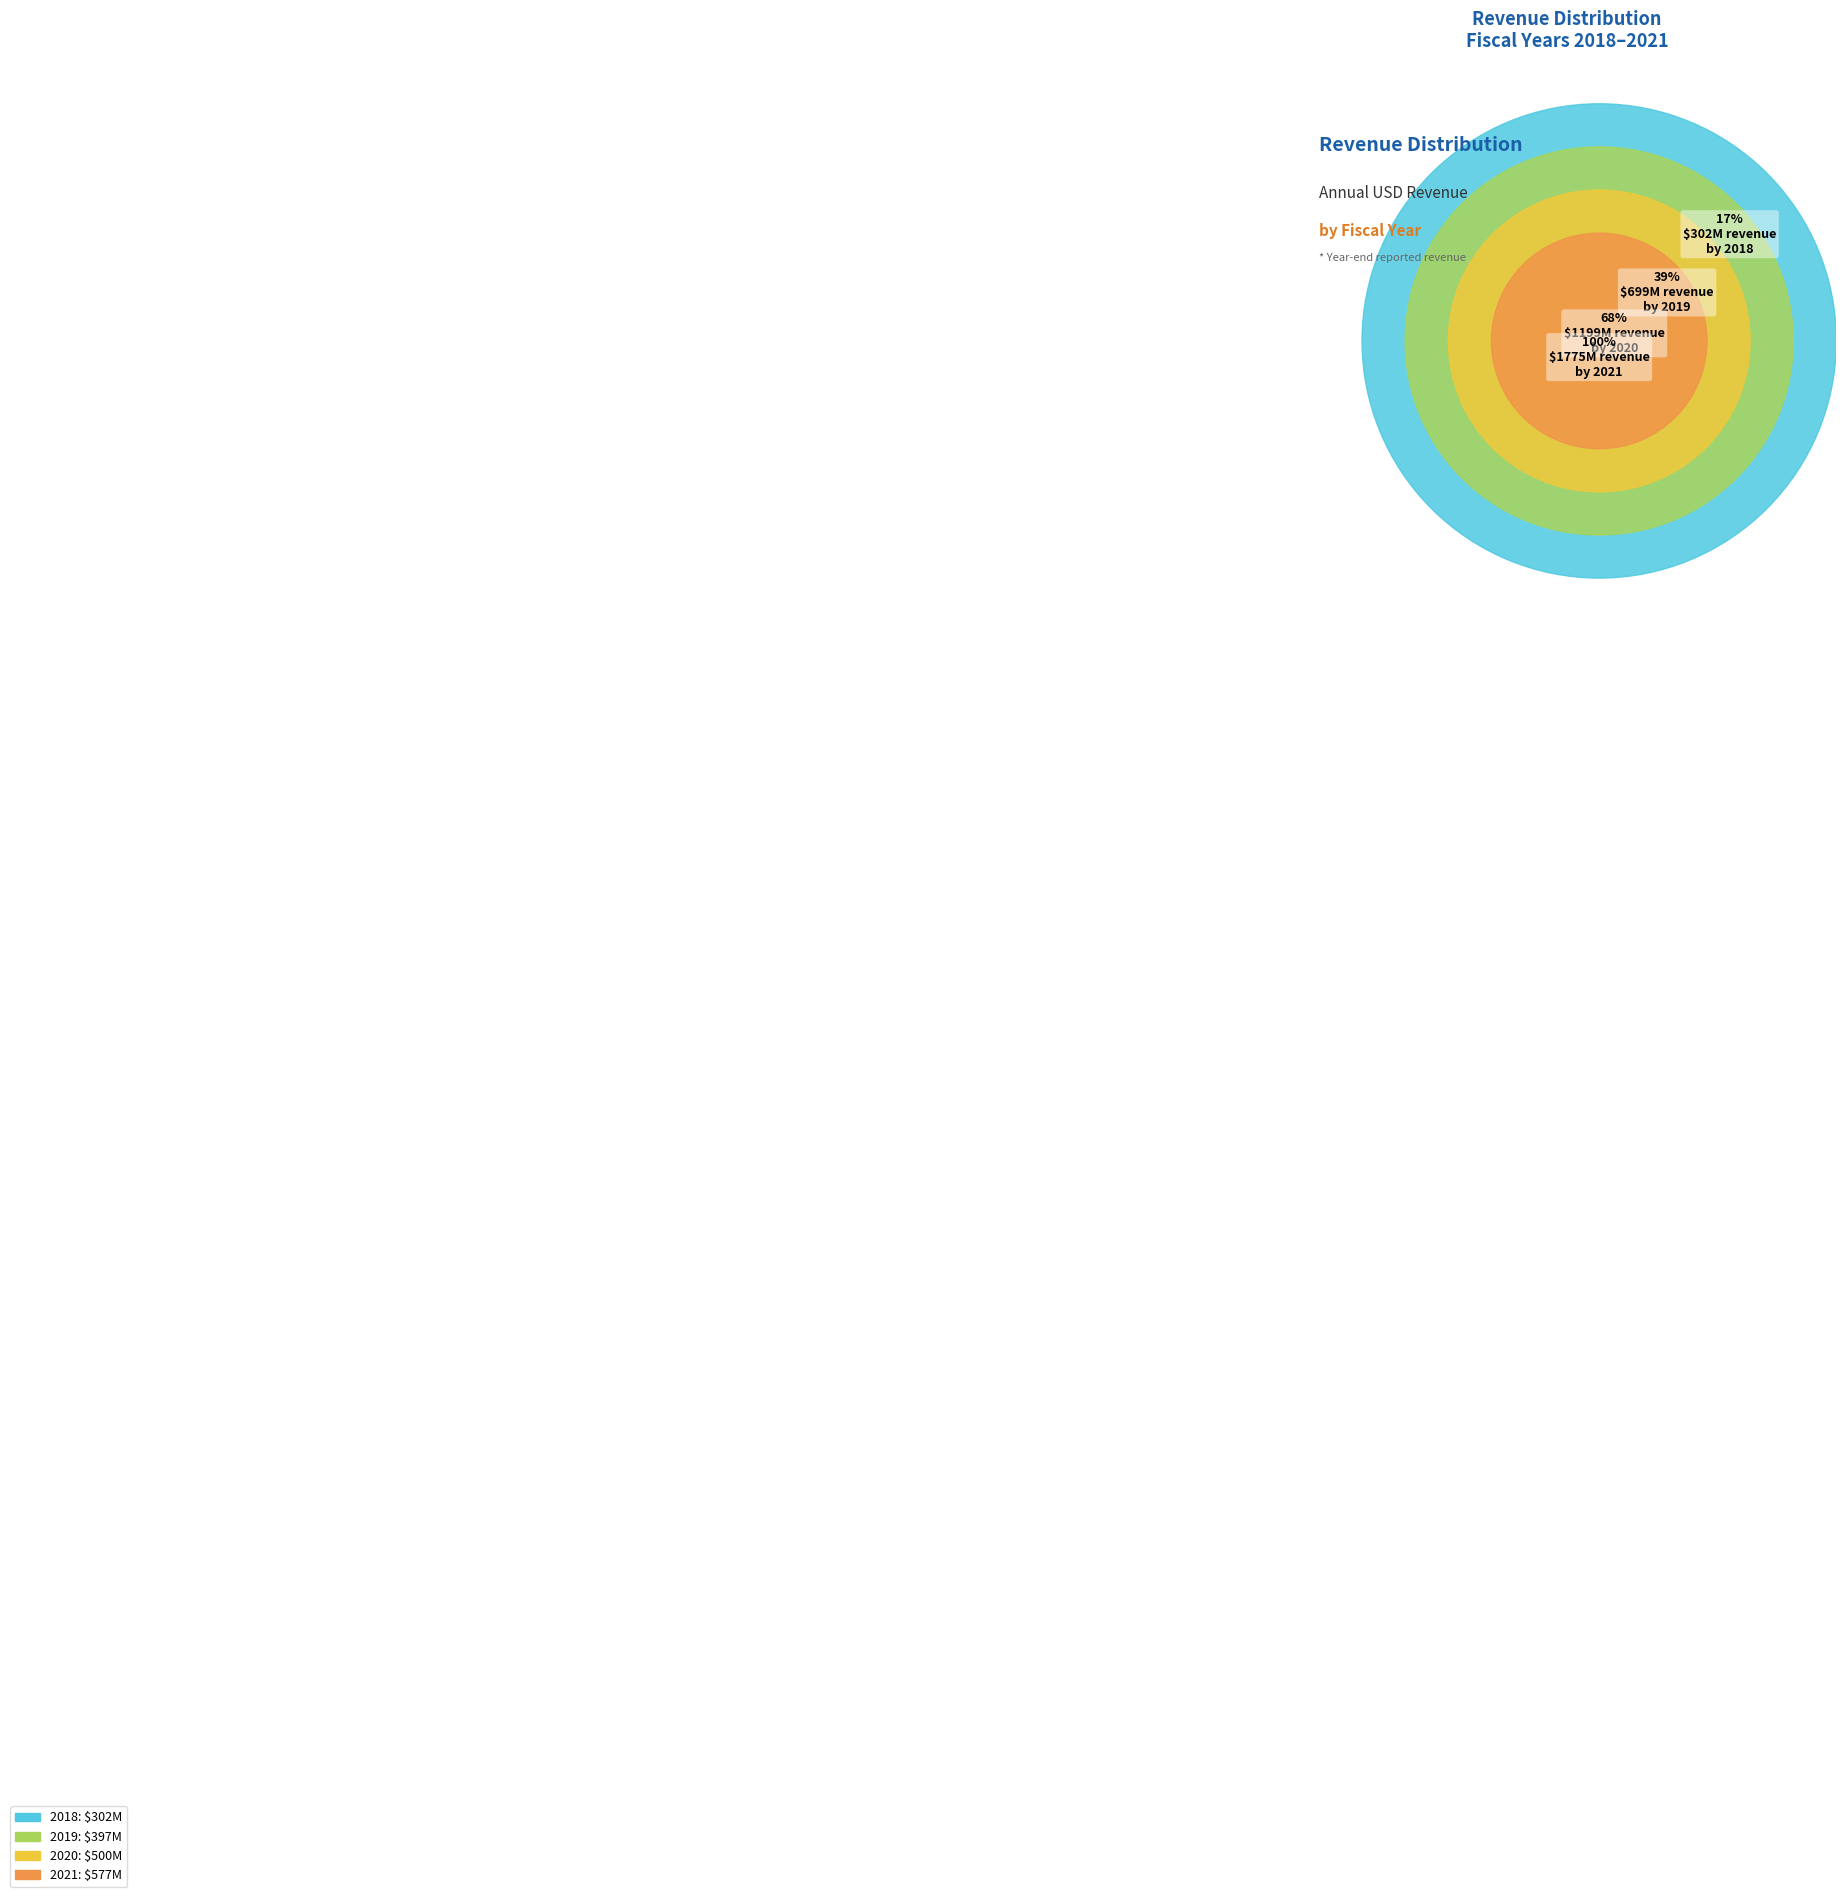

How much of the chart is everything except 2021?

67.5%